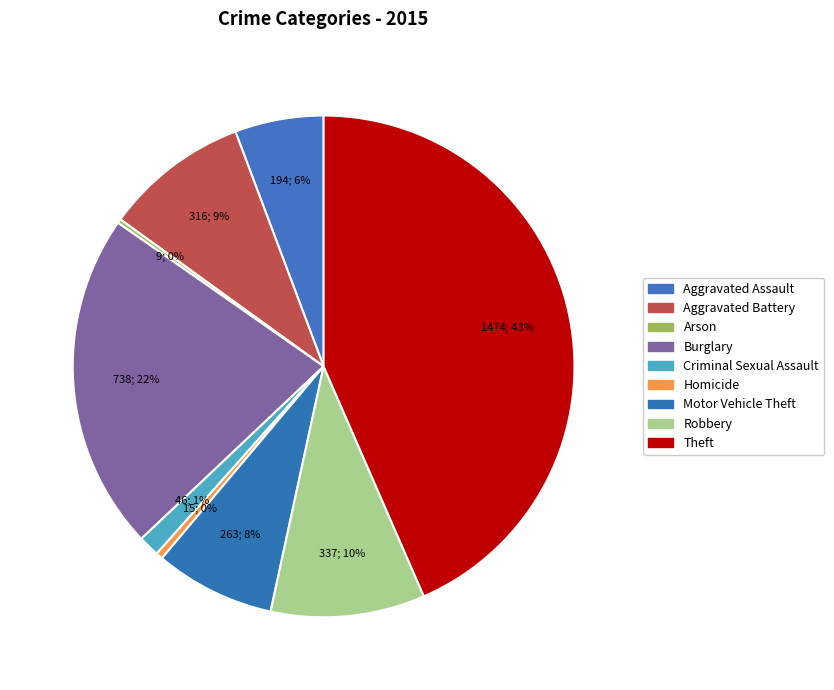

Is the sum of Robbery and Motor Vehicle Theft greater than half?

No